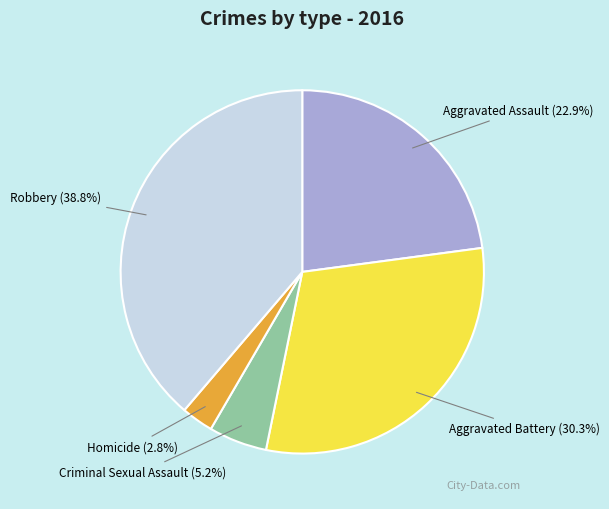

Does Aggravated Battery represent more than half of the total?

No